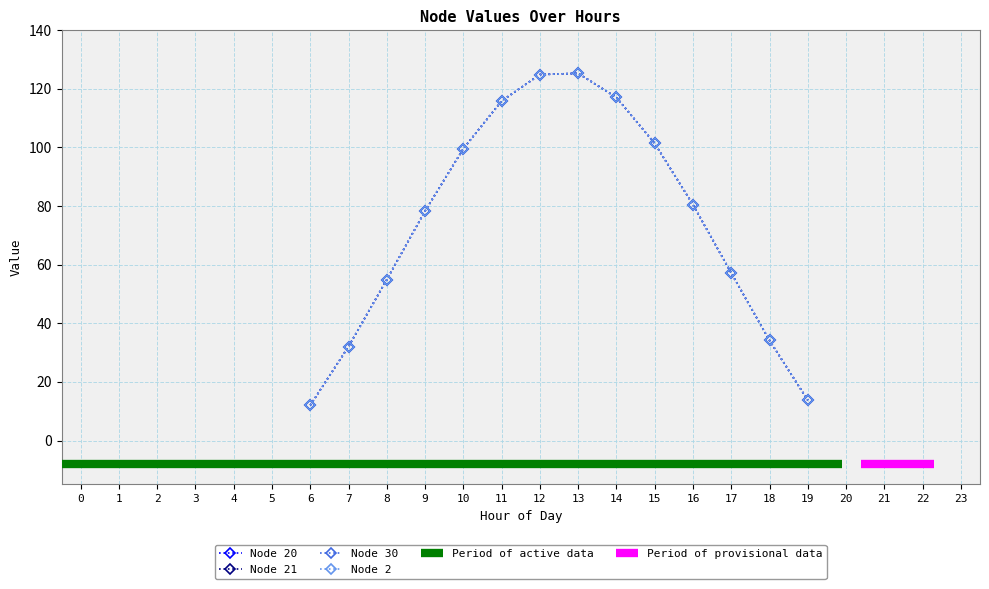

How many distinct data groups are displayed?

4